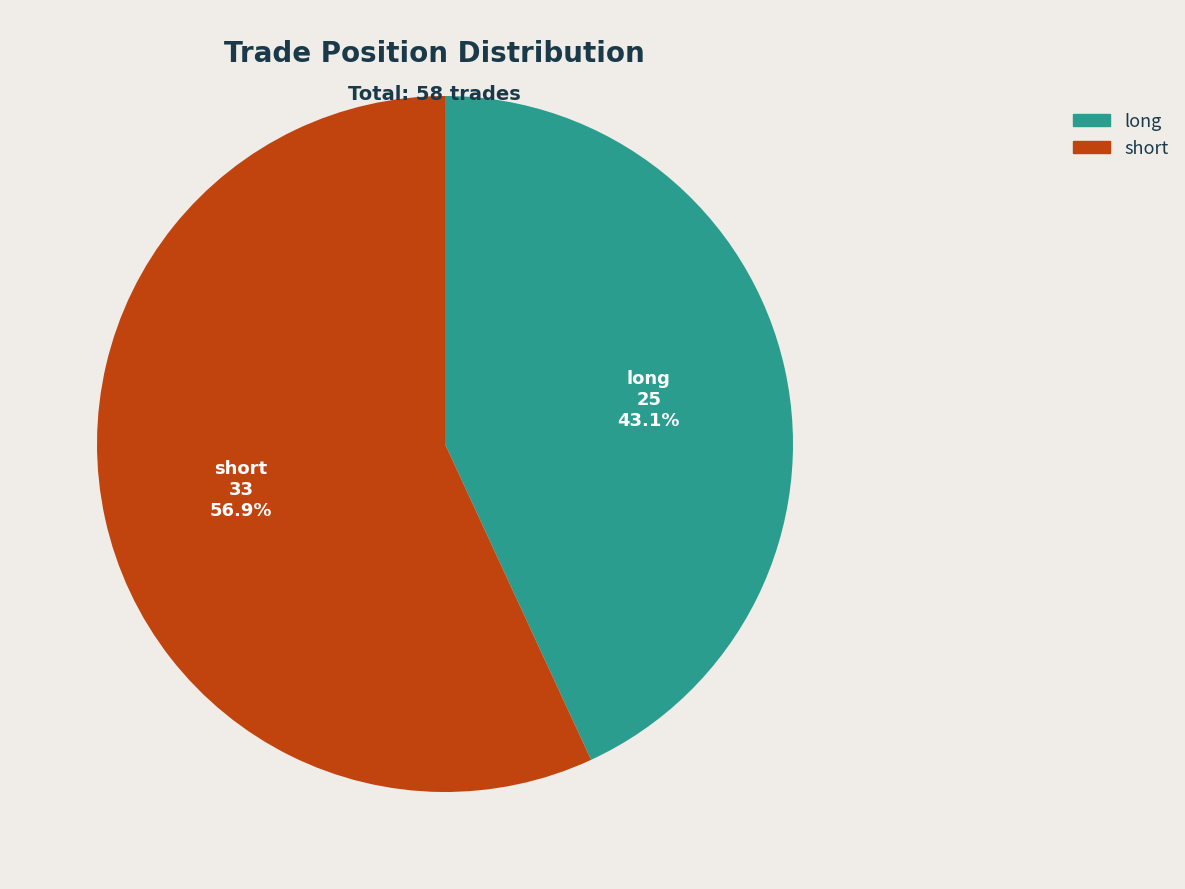

Which slice is the largest?

short